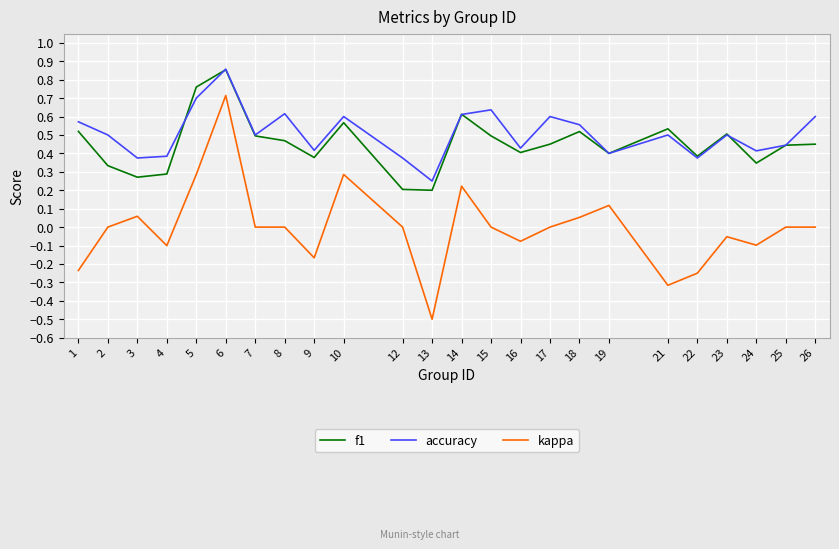

What is the smallest value displayed?

-0.5